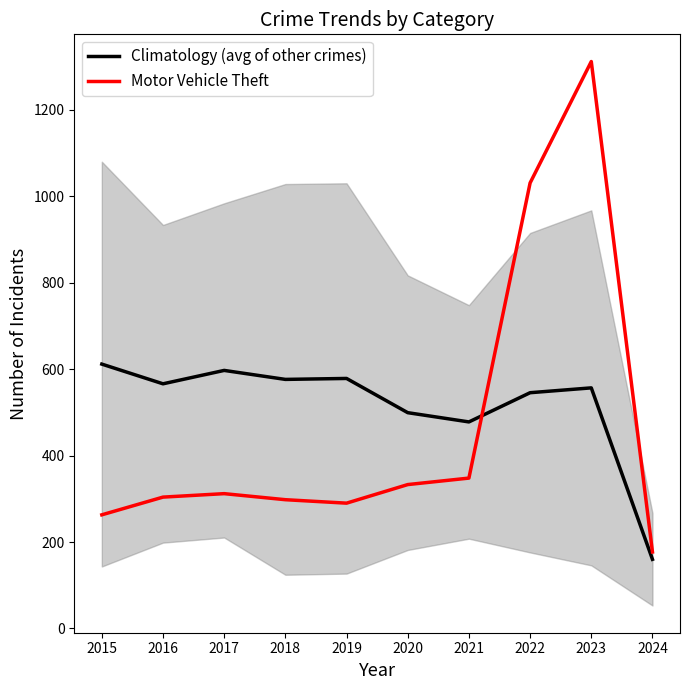

Rank the categories by Climatology (avg of other crimes) value from highest to lowest.

2015, 2017, 2019, 2018, 2016, 2023, 2022, 2020, 2021, 2024